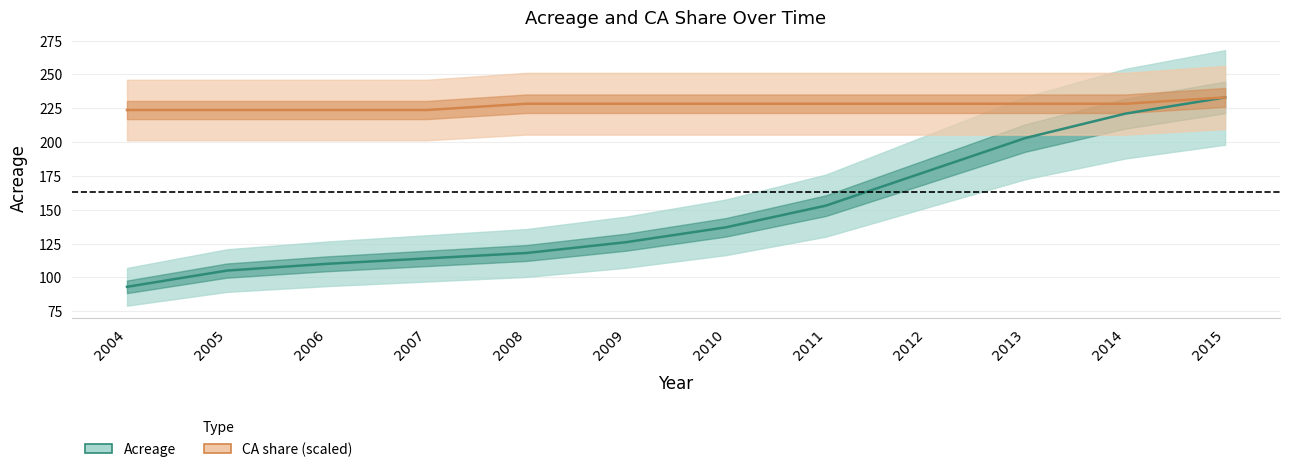

Which series has the largest total across all categories?

CA share (scaled)